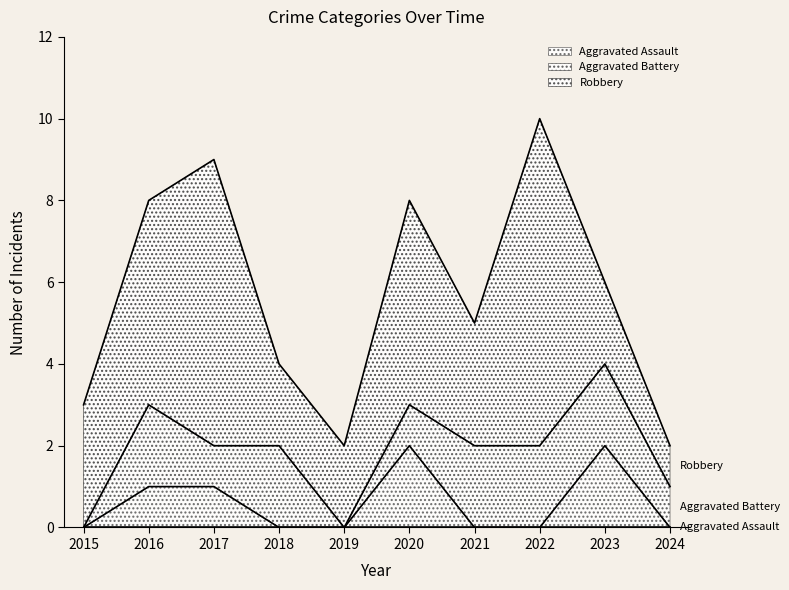

At how many categories does at least one series exceed 3?

4